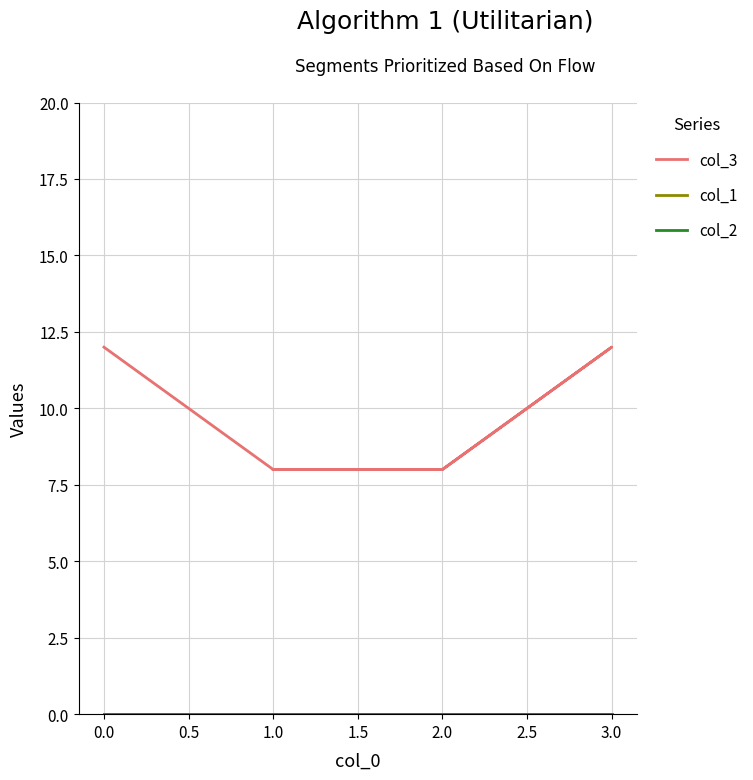

What are all the series names shown in the legend?

col_3, col_1, col_2